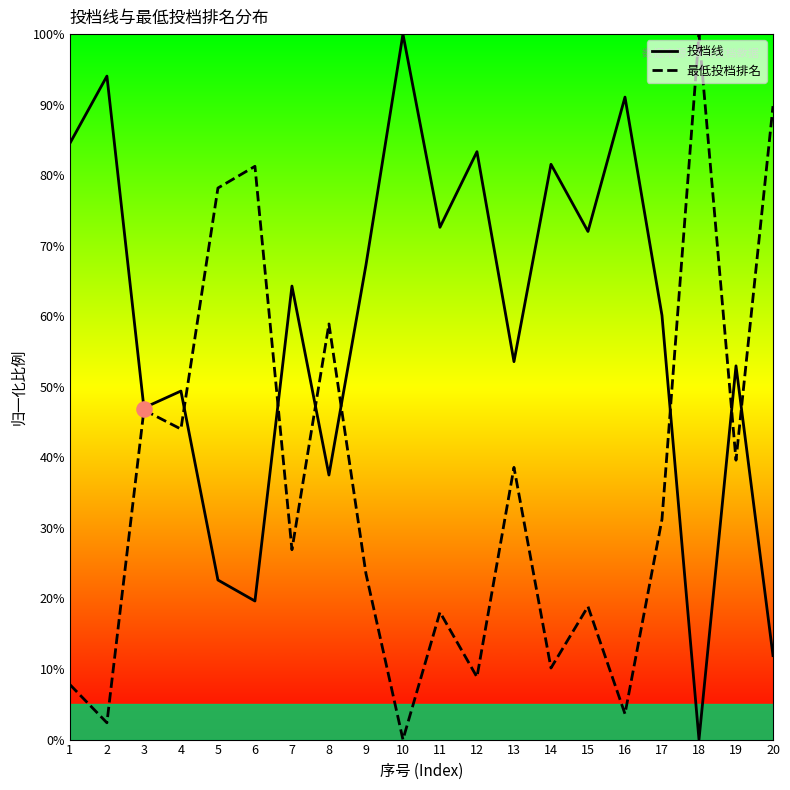

At how many categories does at least one series exceed 10?

20